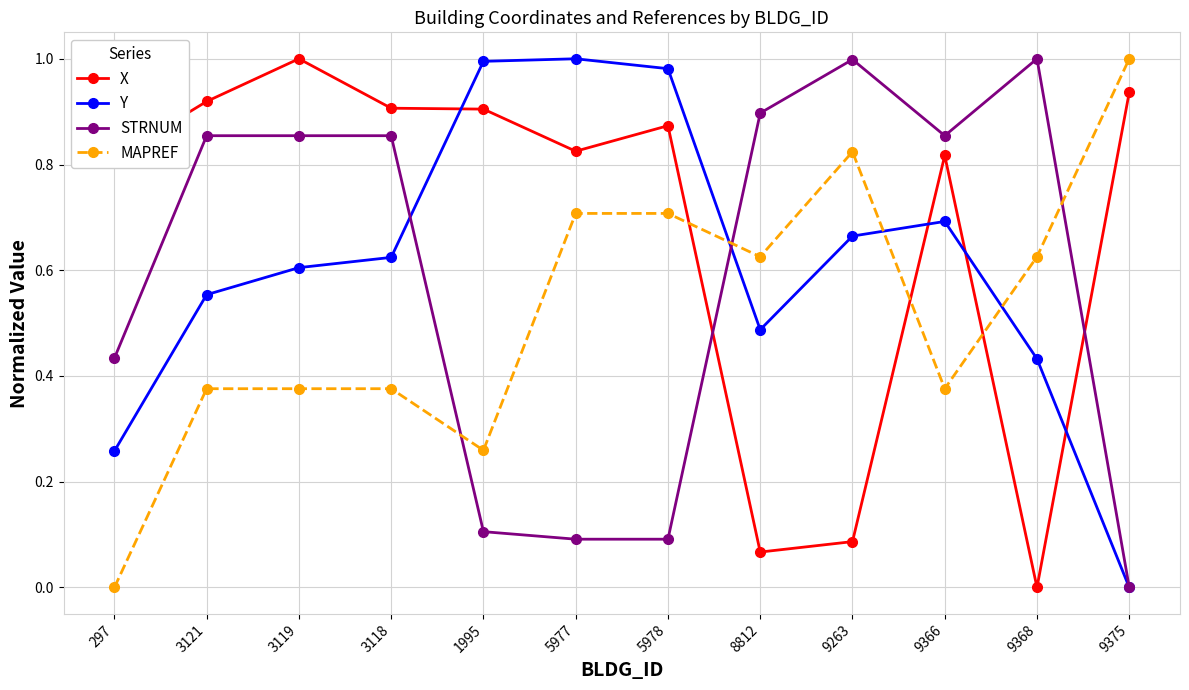

At which category does X reach its first local peak?

3119